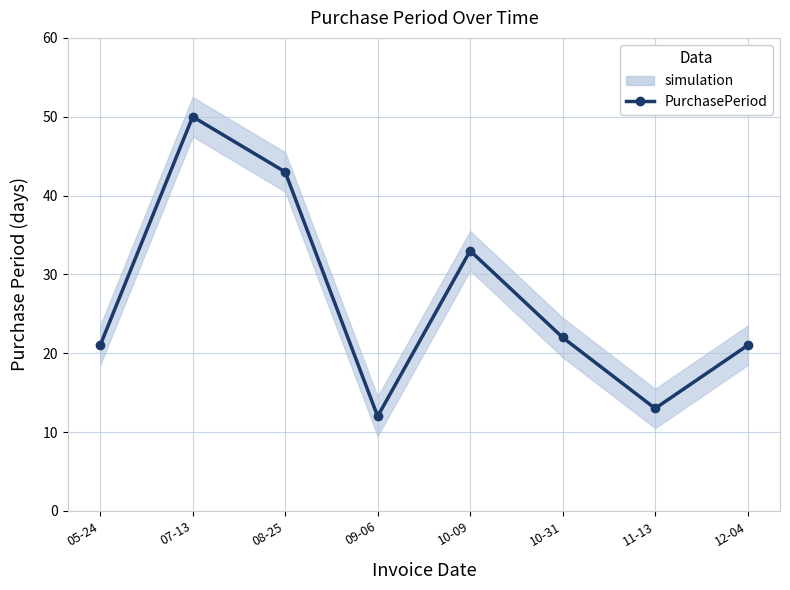

At which label is the value closest to 31?

10-09